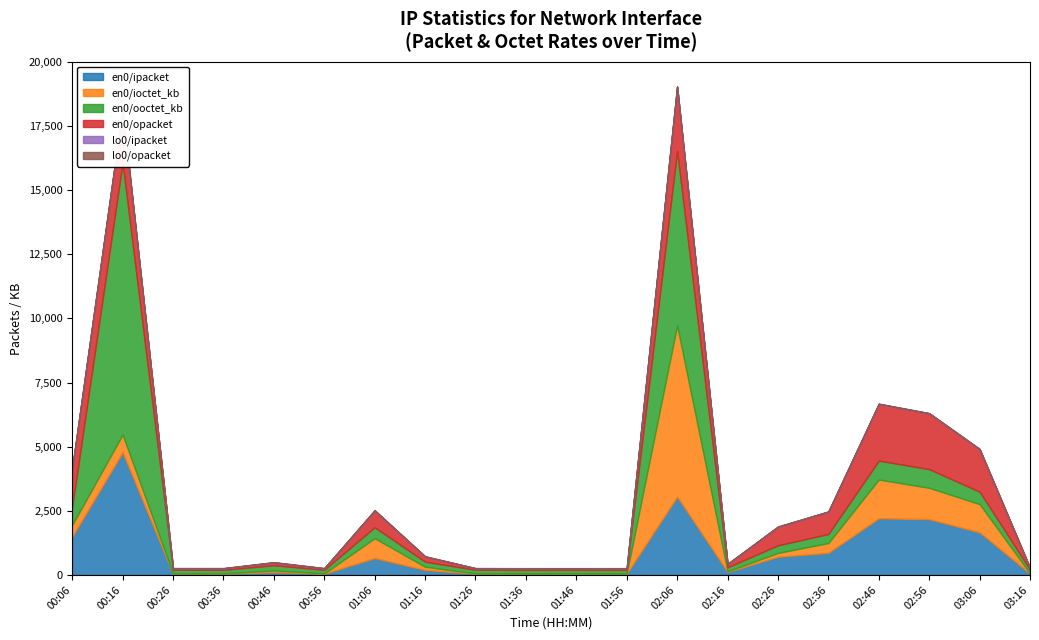

Where is the first local minimum for en0/ioctet_kb?

00:36